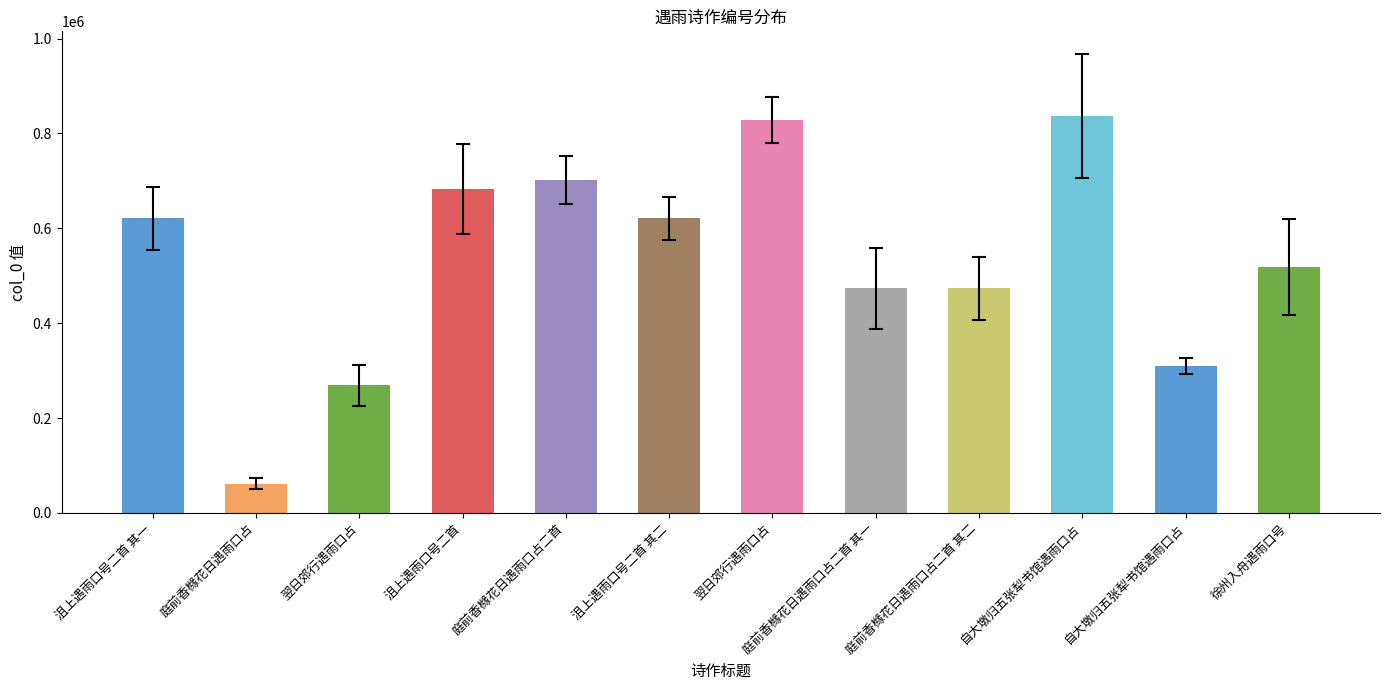

How many categories are shown in the chart?

12